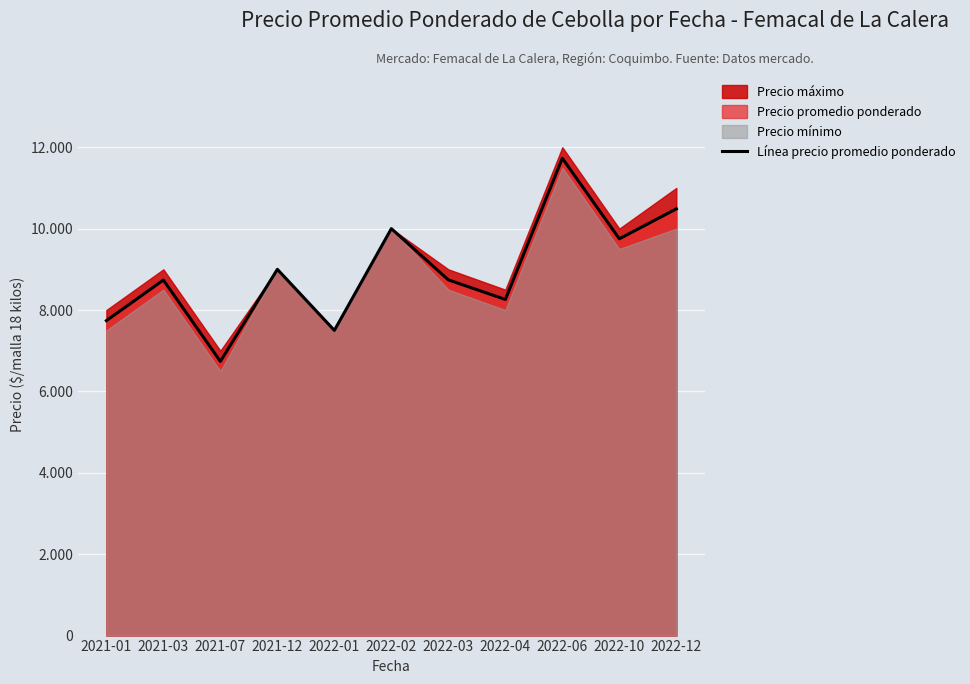

What is the sum of the values at 2022-04 and 2022-10?

18010